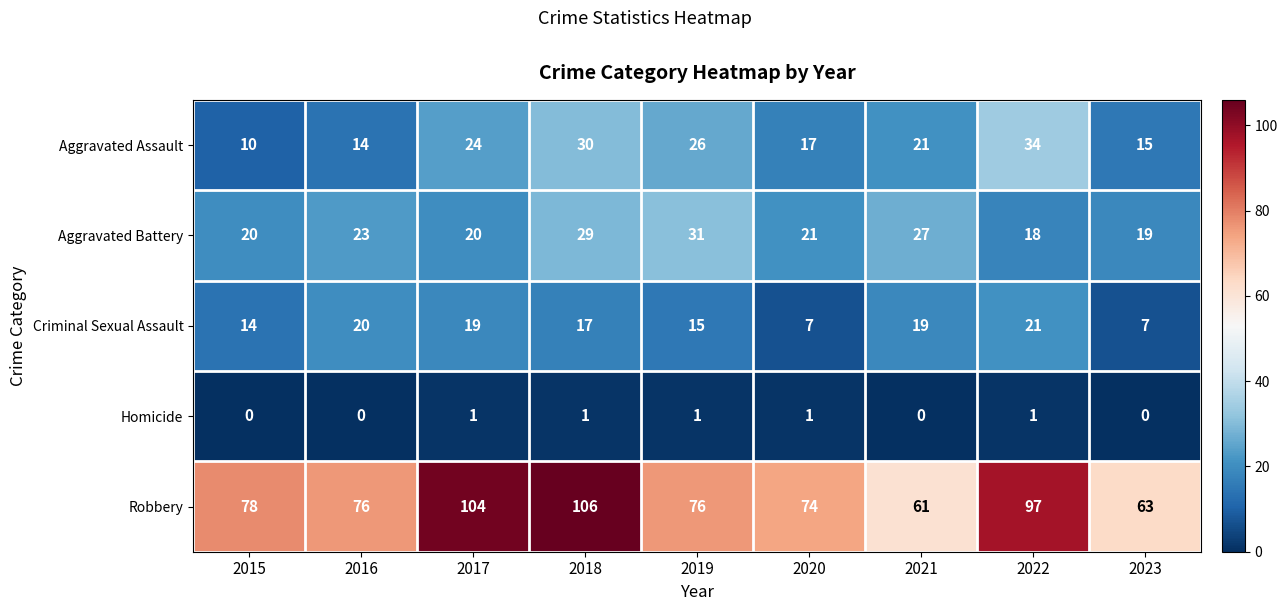

The value of Aggravated Assault at 2017 is 24. True or false?

True